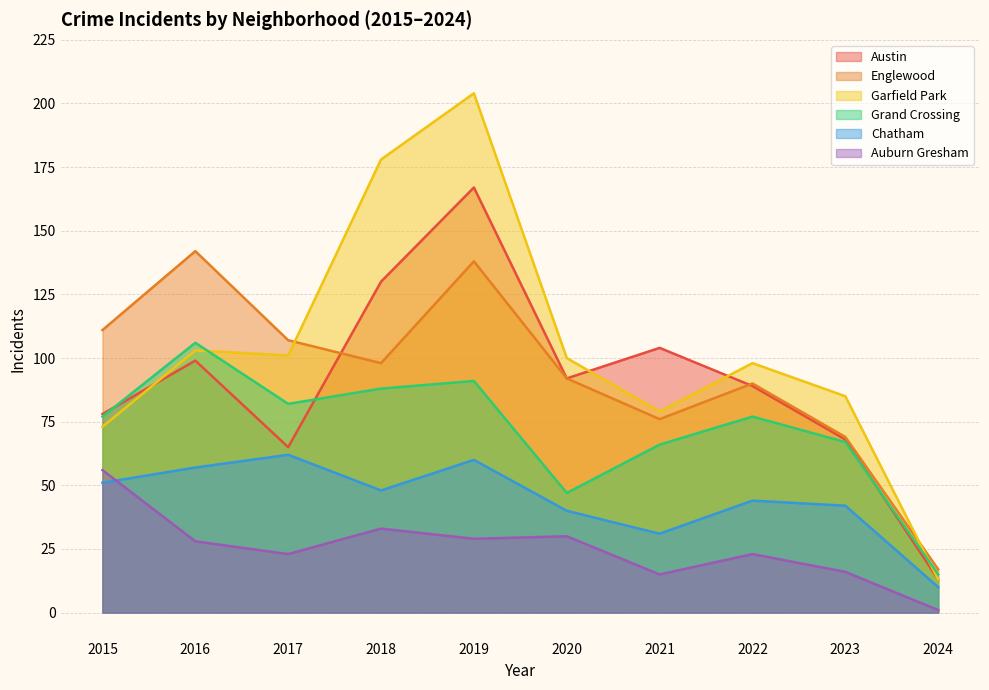

What is the minimum value for Garfield Park?

13